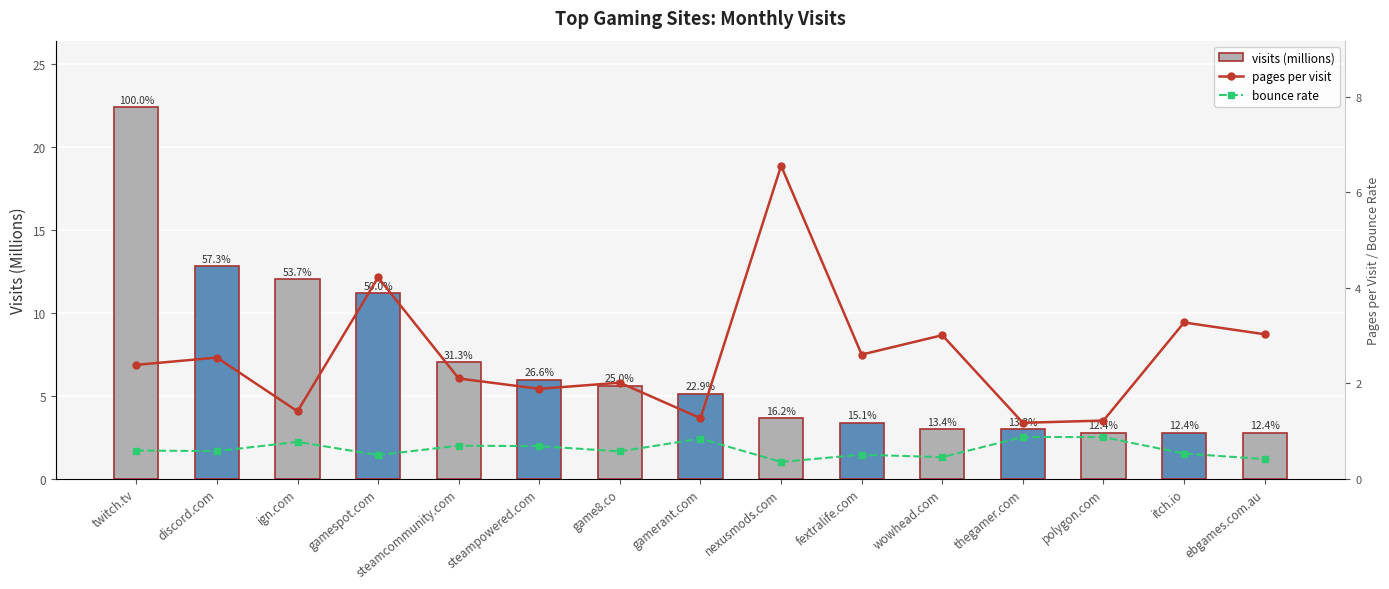

Which series changed the most between ign.com and wowhead.com?

visits (millions)